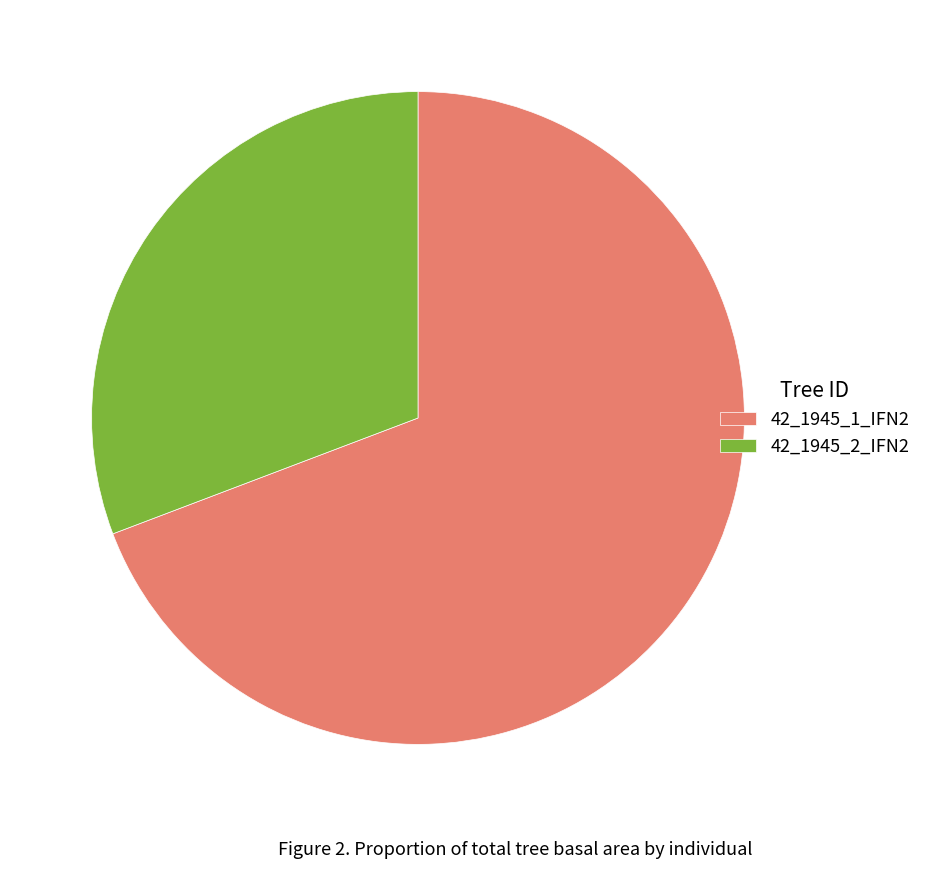

Combined, do 42_1945_2_IFN2 and 42_1945_1_IFN2 account for over 50%?

Yes